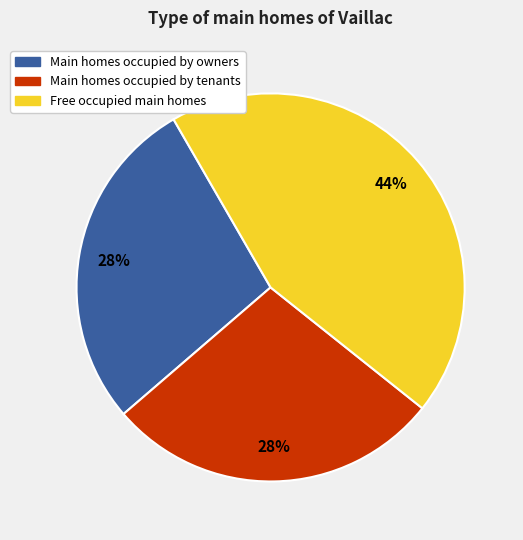

Is there any slice that represents more than half of the pie?

No